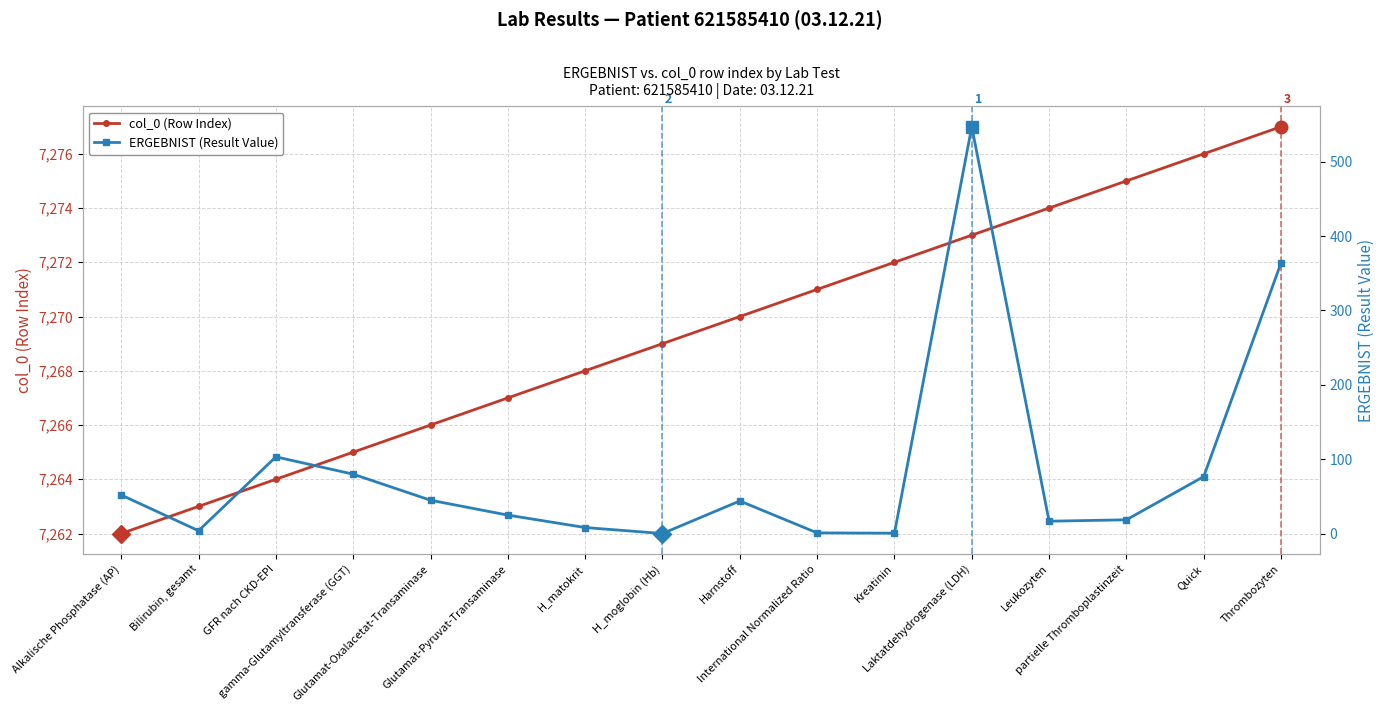

True or false: ERGEBNIST (Result Value) and col_0 (Row Index) intersect in this chart.

False